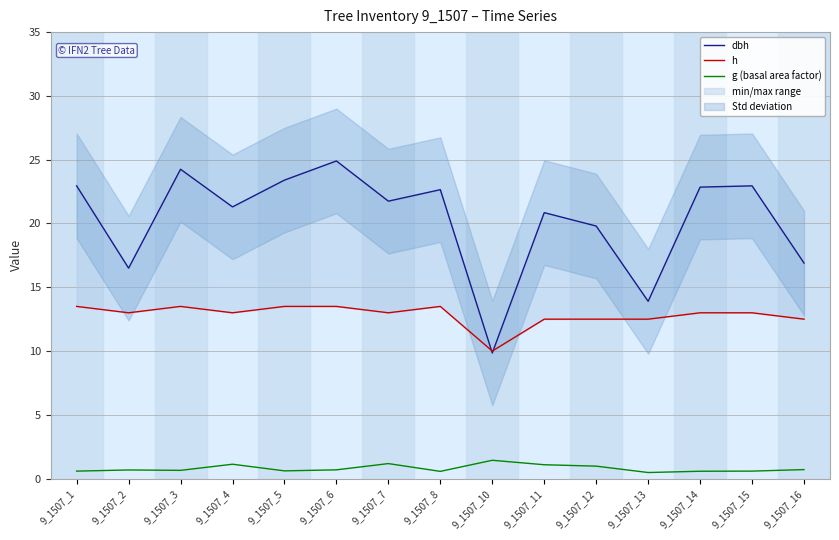

Which label corresponds to the smallest value in the chart?

9_1507_13